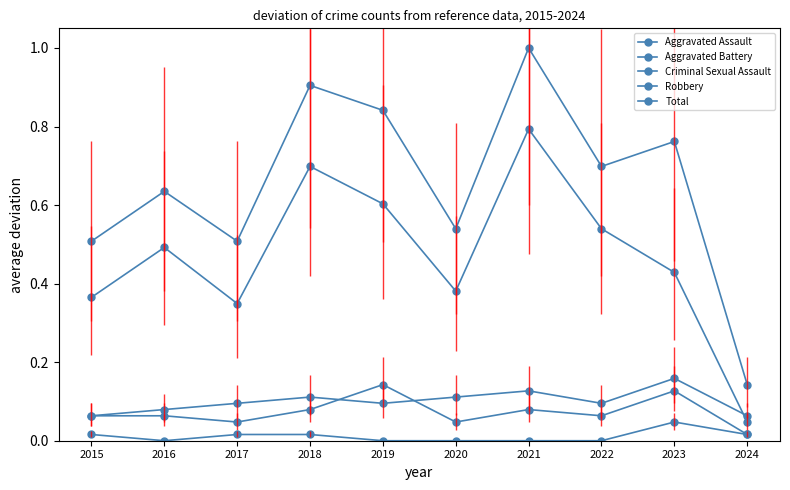

What value does the Robbery series have at 2021?

0.8